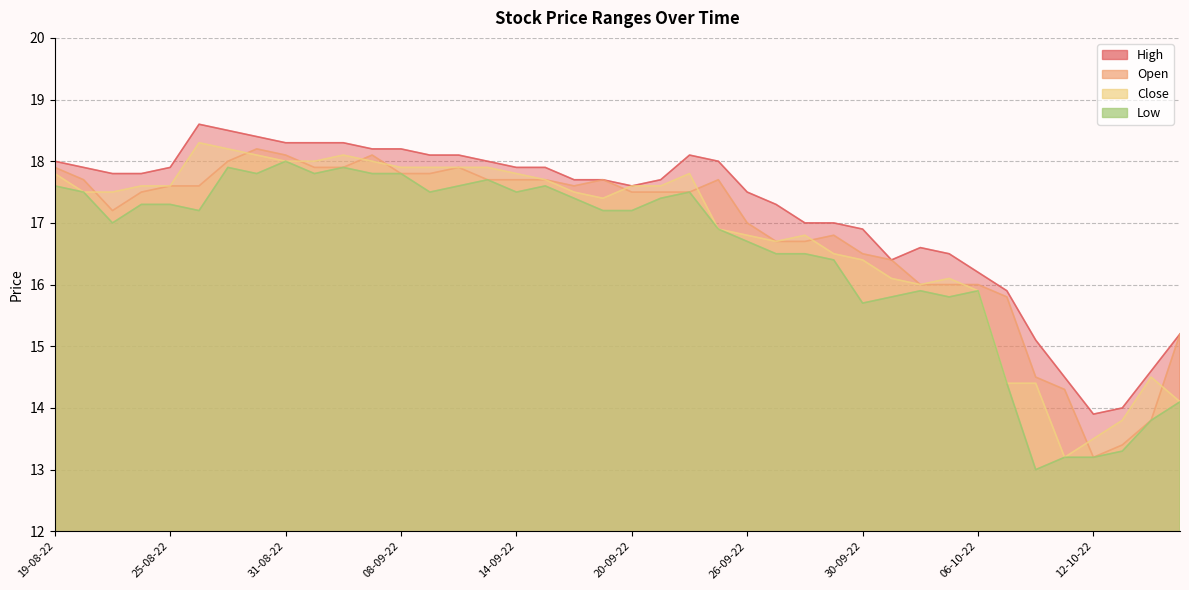

What is the highest value of the Open series?

18.2